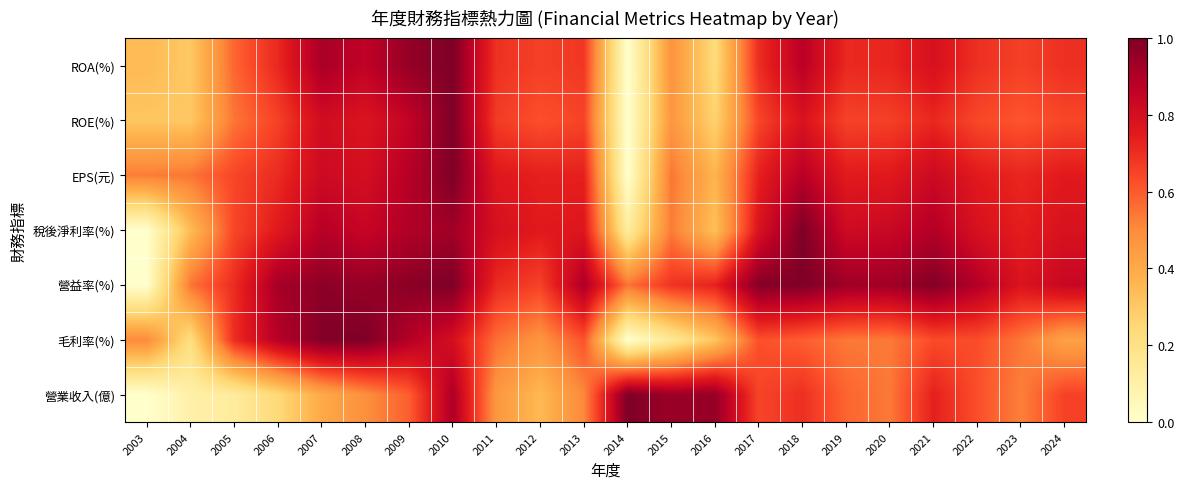

Which series has the largest range (max minus min)?

營業收入(億)